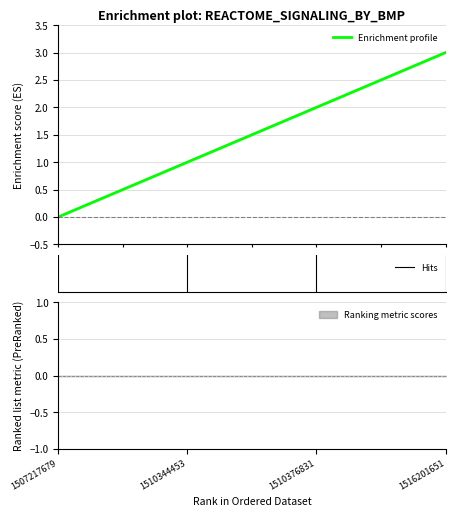

Which category has the lowest value across all series?

1507217679